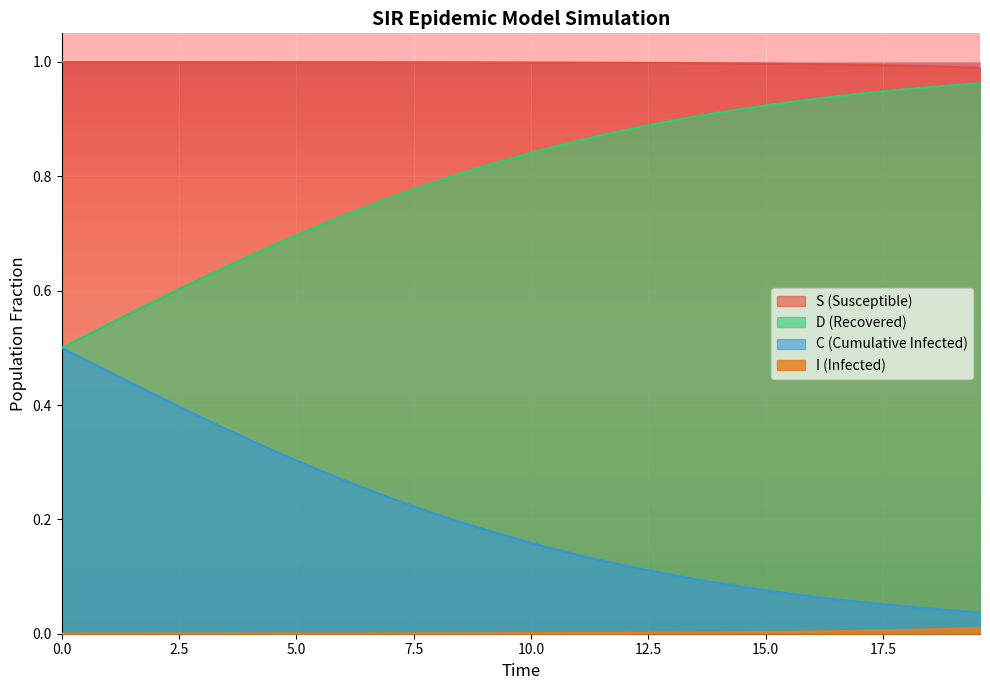

True or false: C and I cross at least once.

False